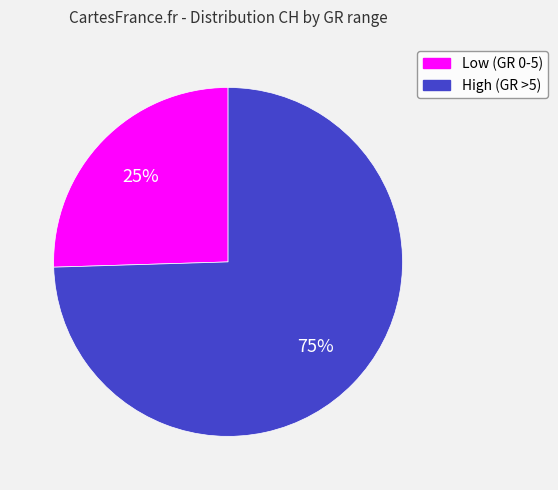

Is there any slice that represents more than half of the pie?

Yes